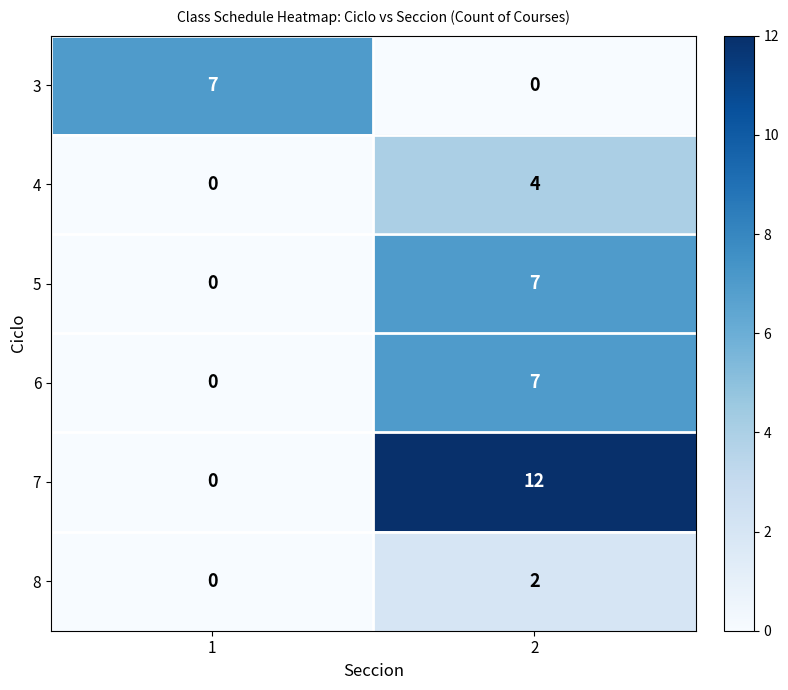

What is the sum of all 3 values?

7